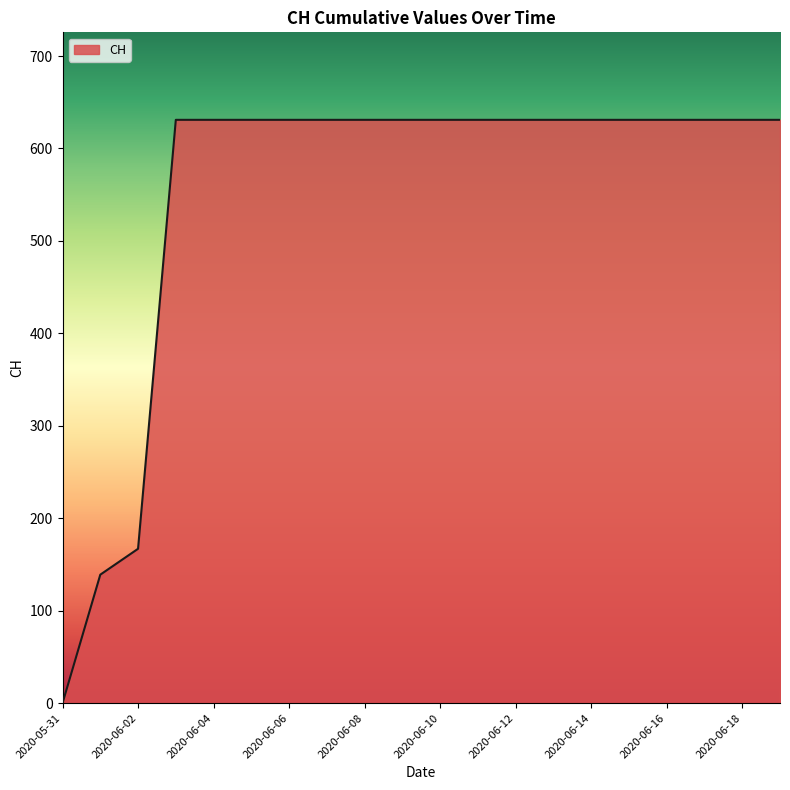

Count the number of categories in the chart.

20